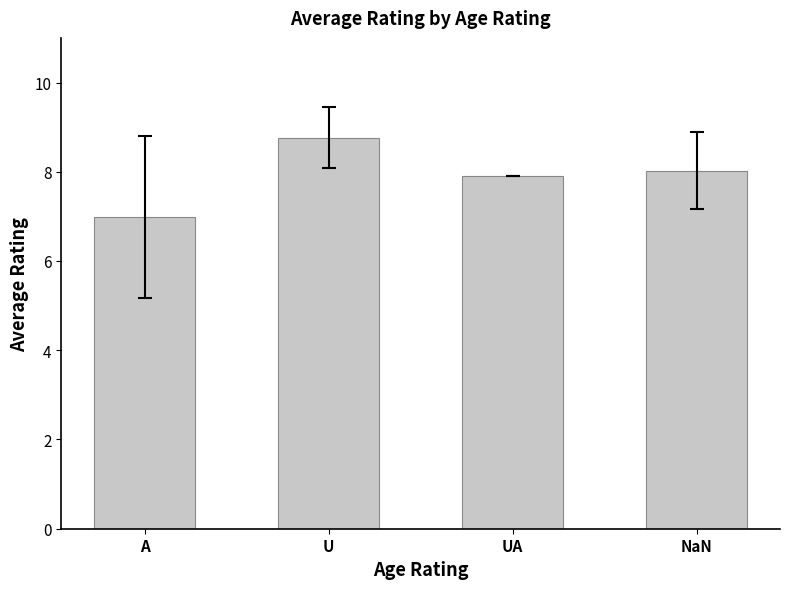

How many data points are above 8?

2